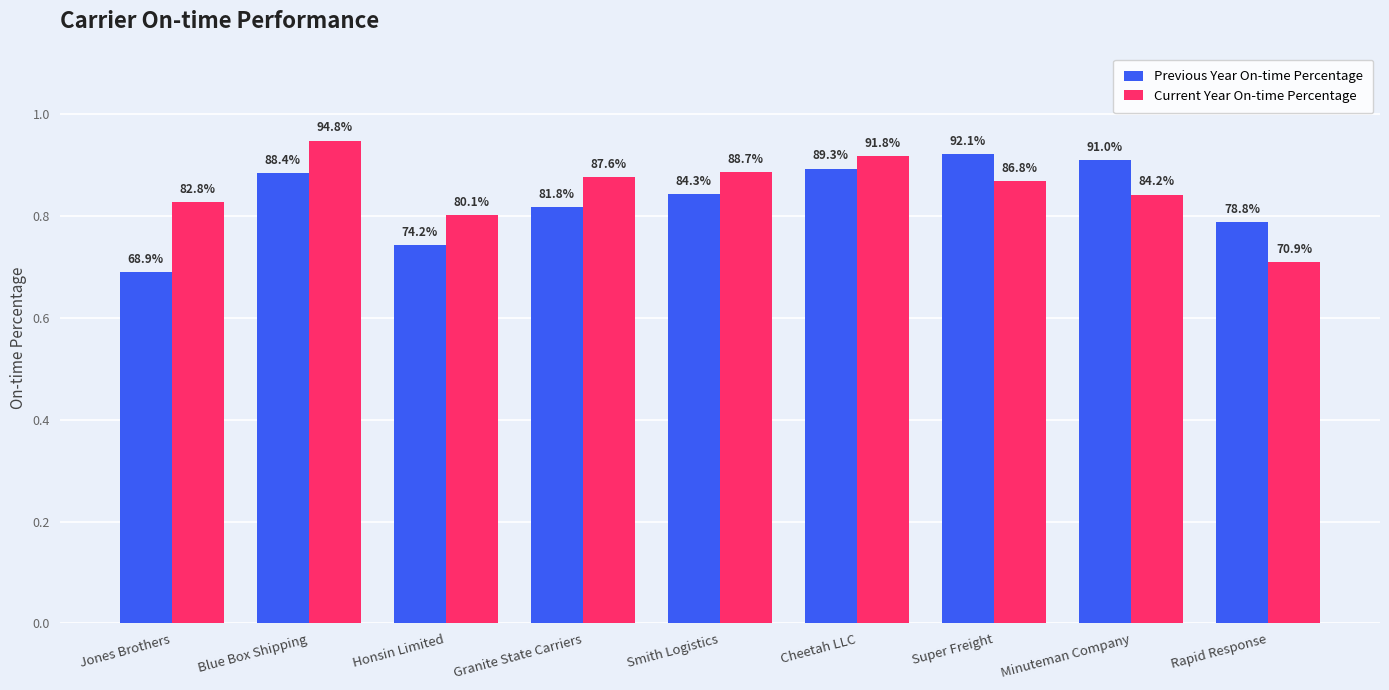

Which series has the largest total across all categories?

Current Year On-time Percentage